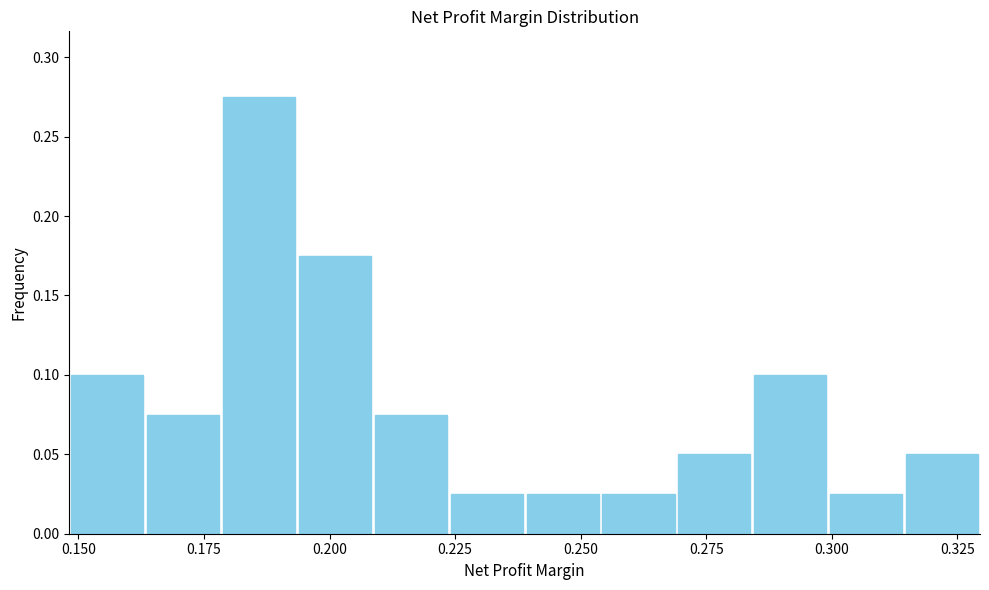

Read against the x-axis, roughly where is the centre of the tallest bar?

0.185